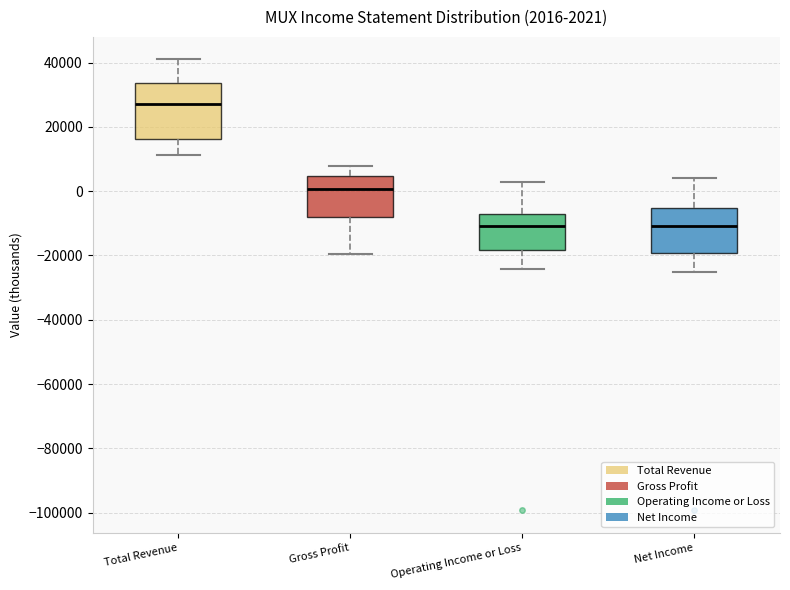

Which box's median line is the highest?

Total Revenue